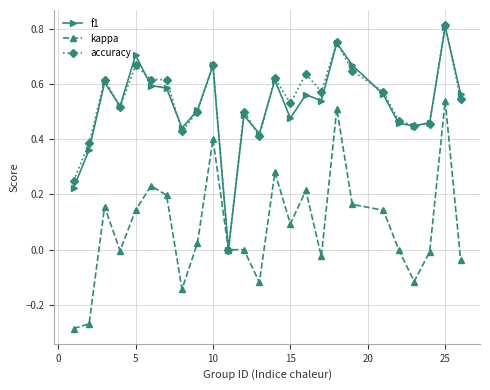

True or false: accuracy has more than 1 interior local peaks.

True